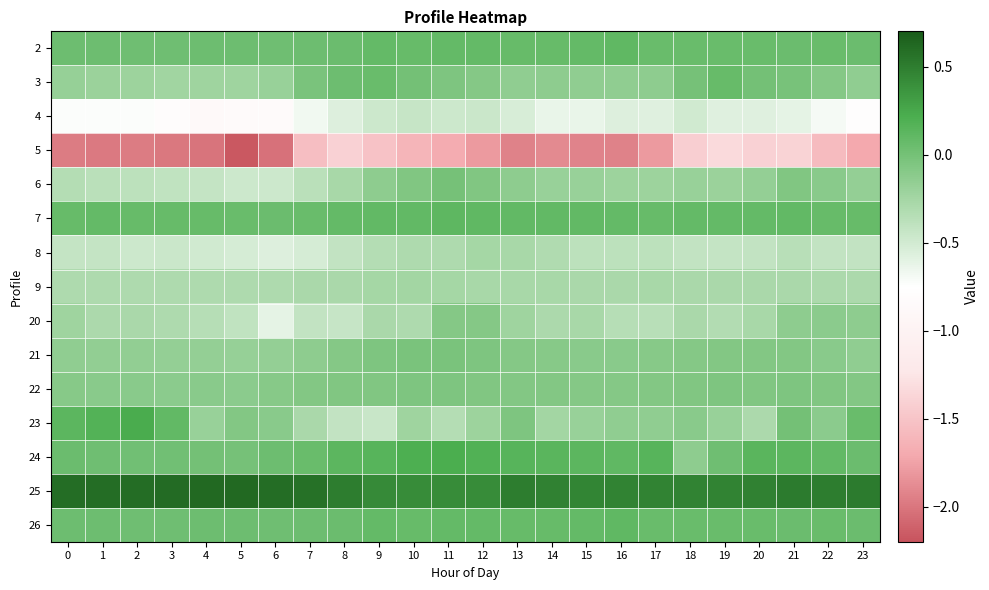

What is the difference between the highest and lowest values at 6?

2.6